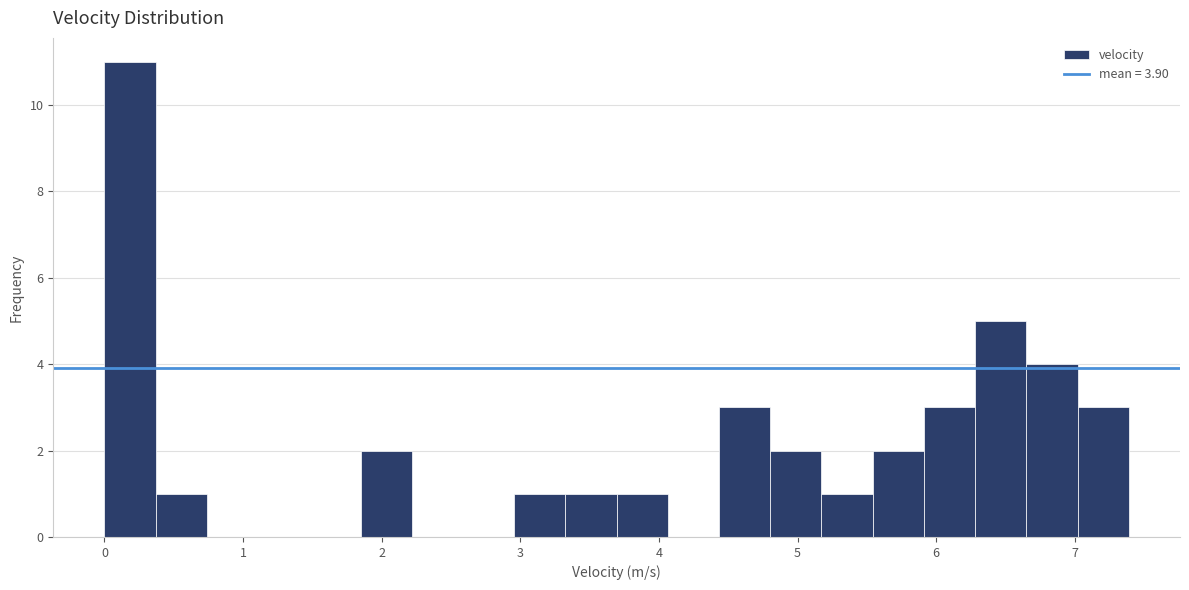

Around what value on the x-axis is the tallest bar? Give the approximate position of its centre, as read against the axis.

0.2